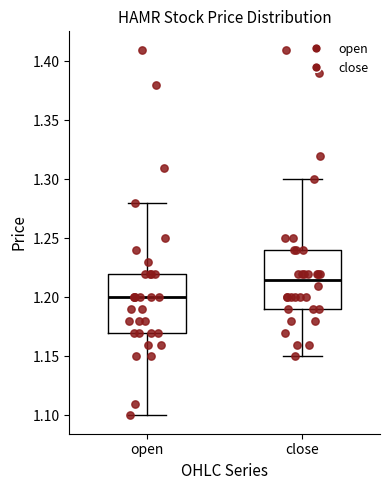

Where does the upper whisker of the box for close end on the y-axis? The values are not printed on the chart, so give them approximately, as read against the axis.

1.300